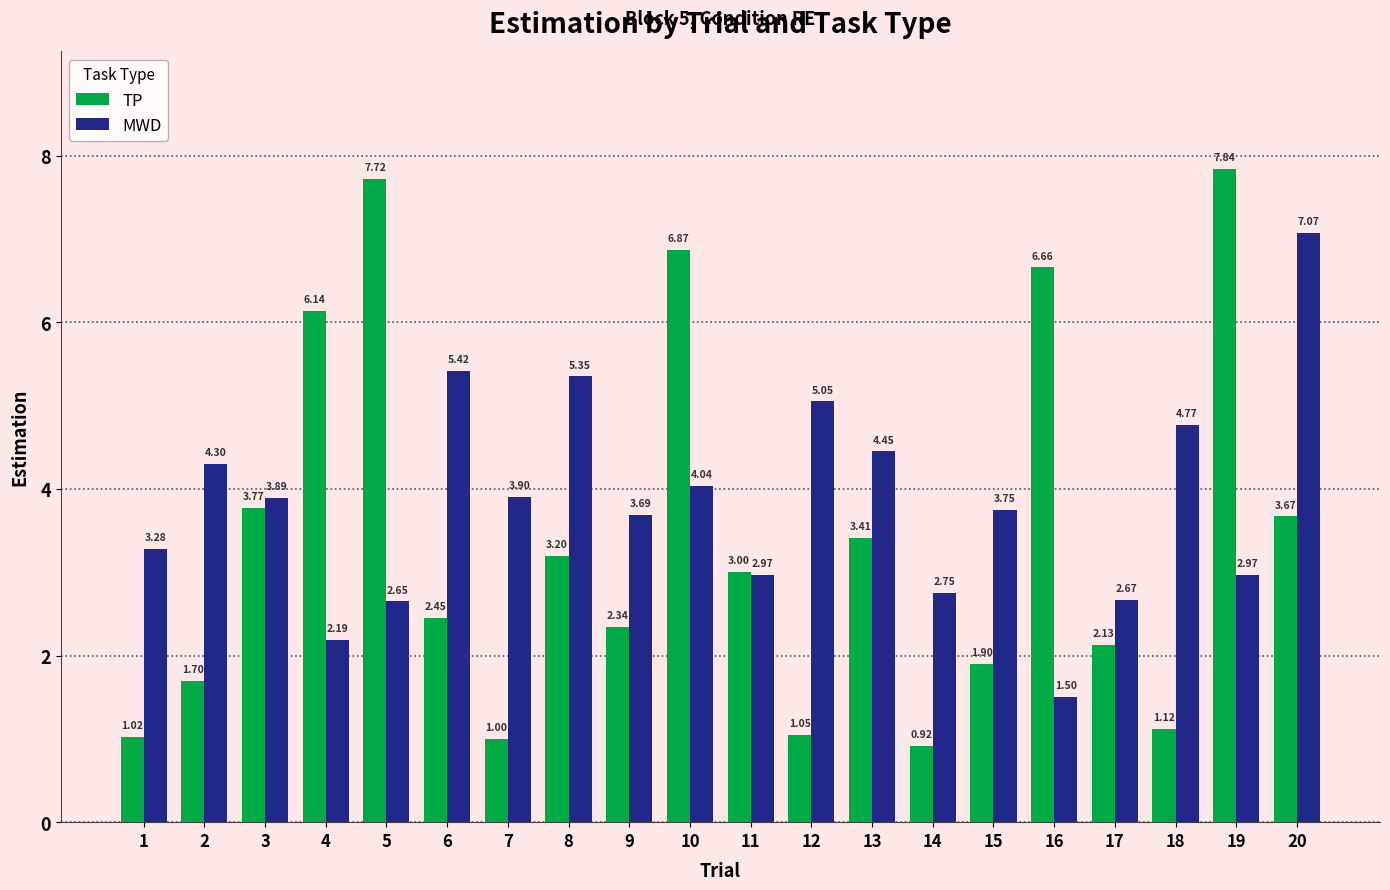

What is the approximate value of TP at 7?

1.0